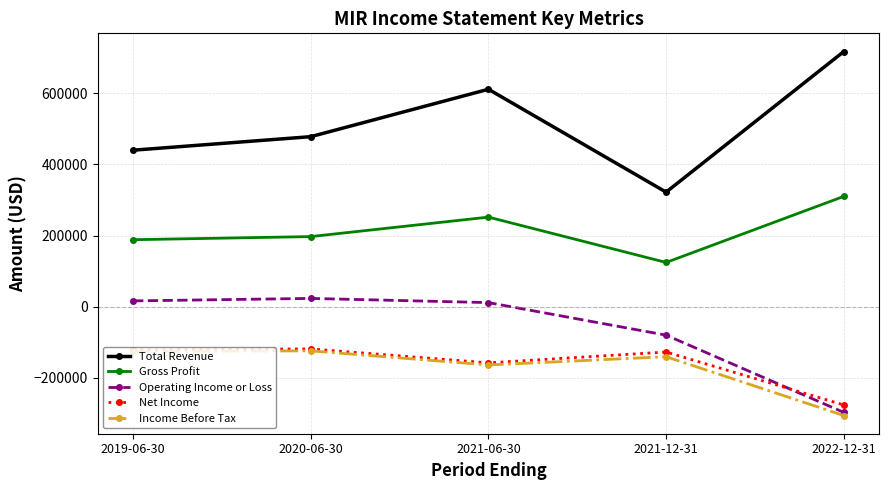

How many lines are shown in the chart?

5